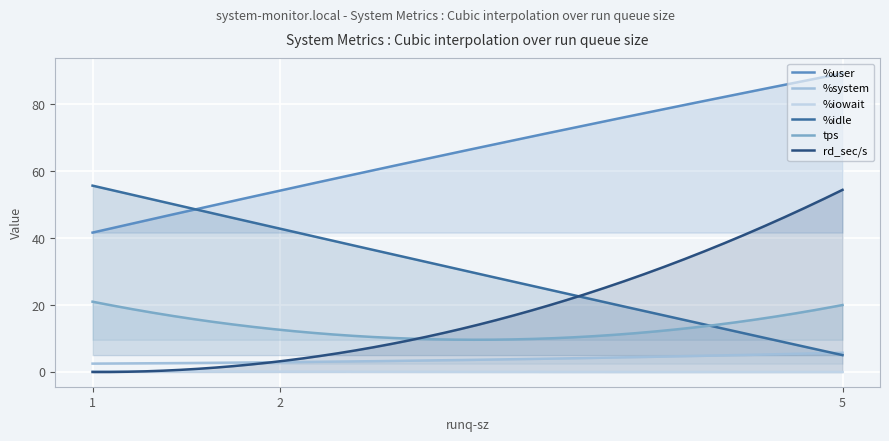

True or false: %iowait and %user intersect in this chart.

False